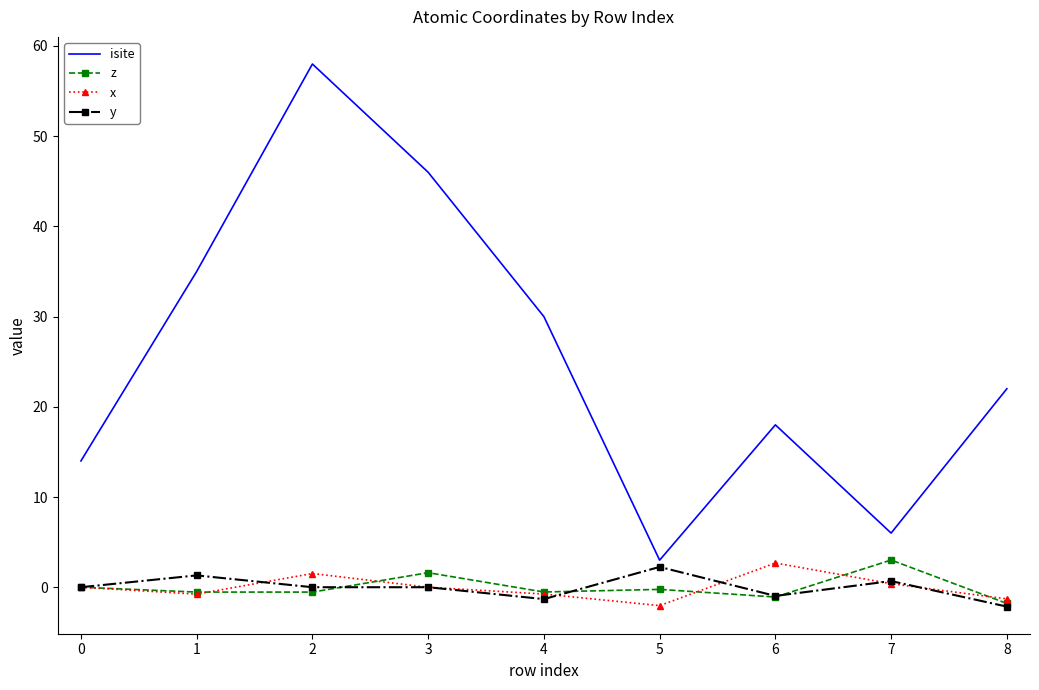

Which series has the widest spread of values?

isite